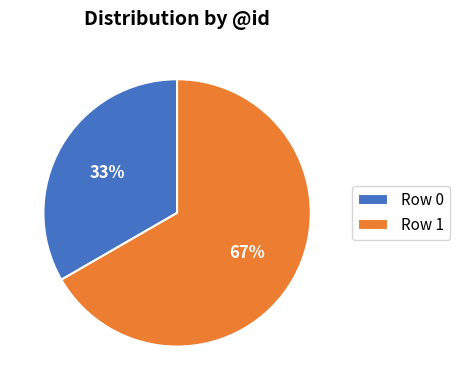

Combined, do Row 1 and Row 0 account for over 50%?

Yes